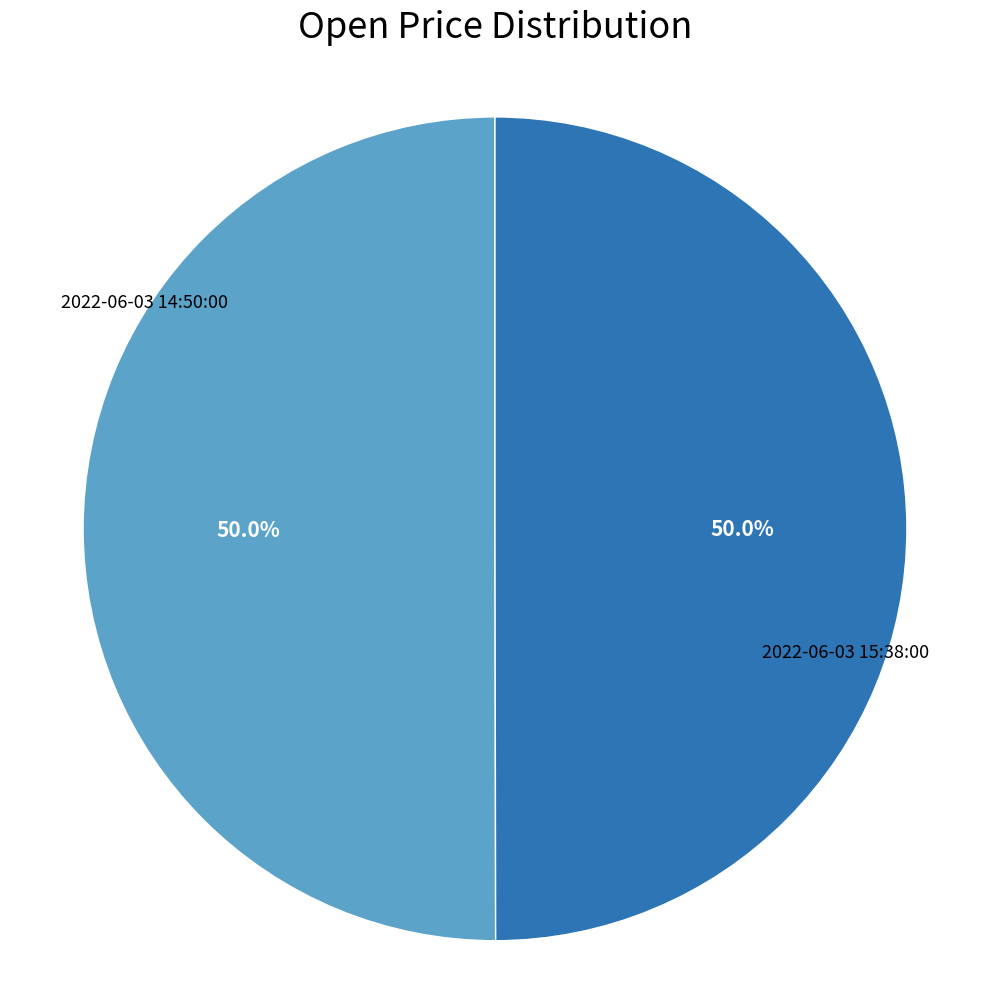

Count the number of slices in the pie.

2